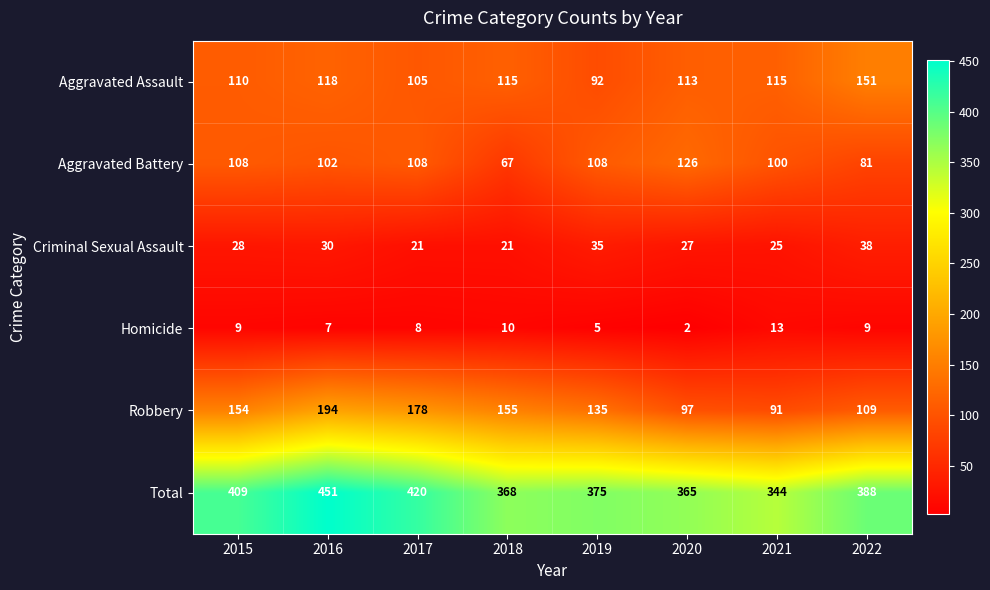

Which series changed the most between 2021 and 2022?

Total